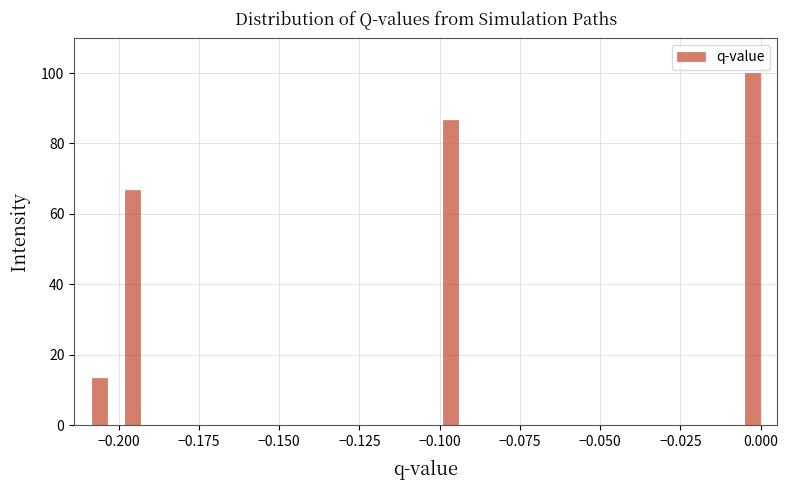

Read against the x-axis, roughly where is the centre of the tallest bar?

-0.005